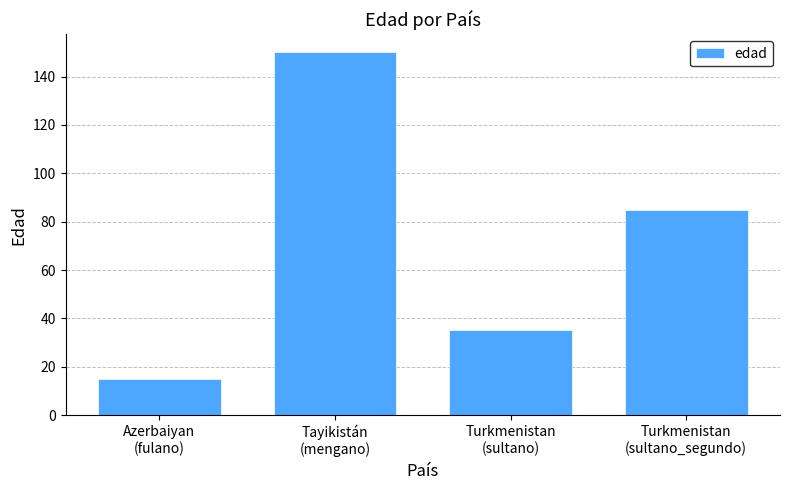

What position from the left is Tayikistán
(mengano)?

2